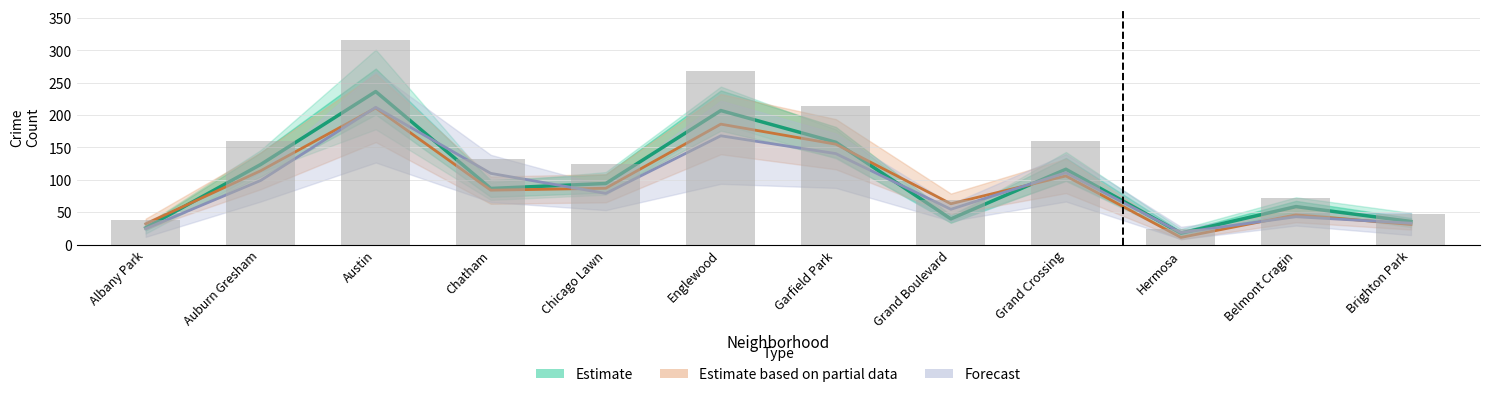

What is the label of the 6th bar from the right?

Garfield Park